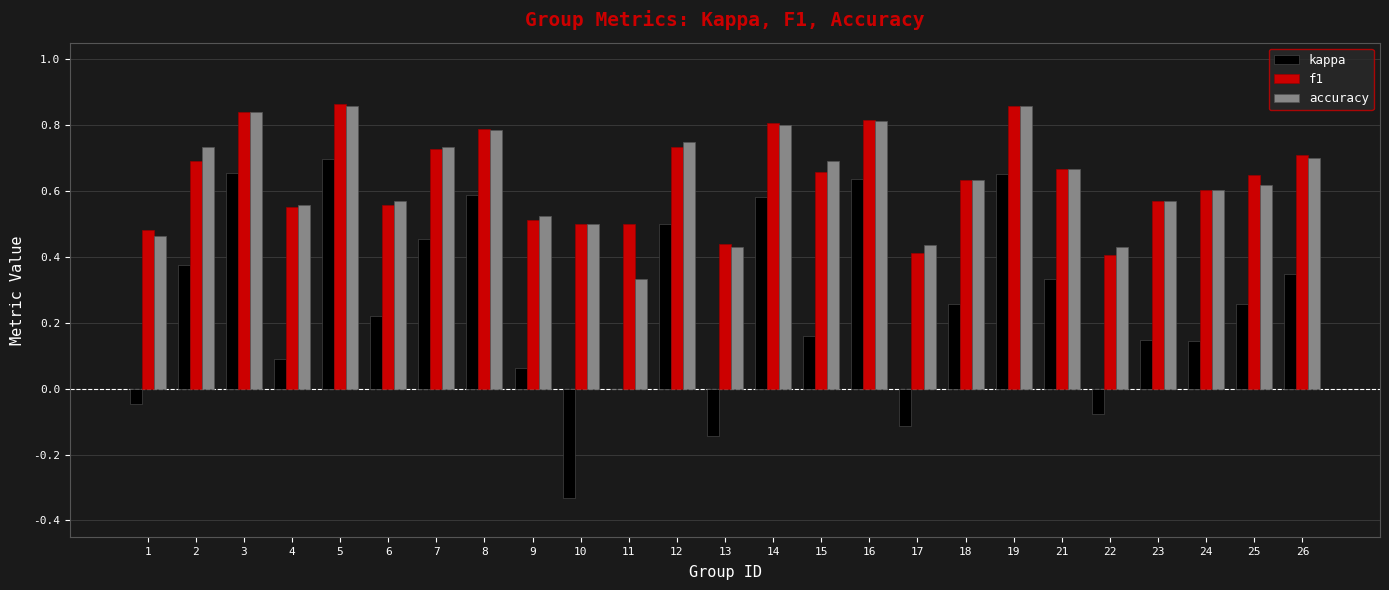

Count the number of data series in this chart.

3